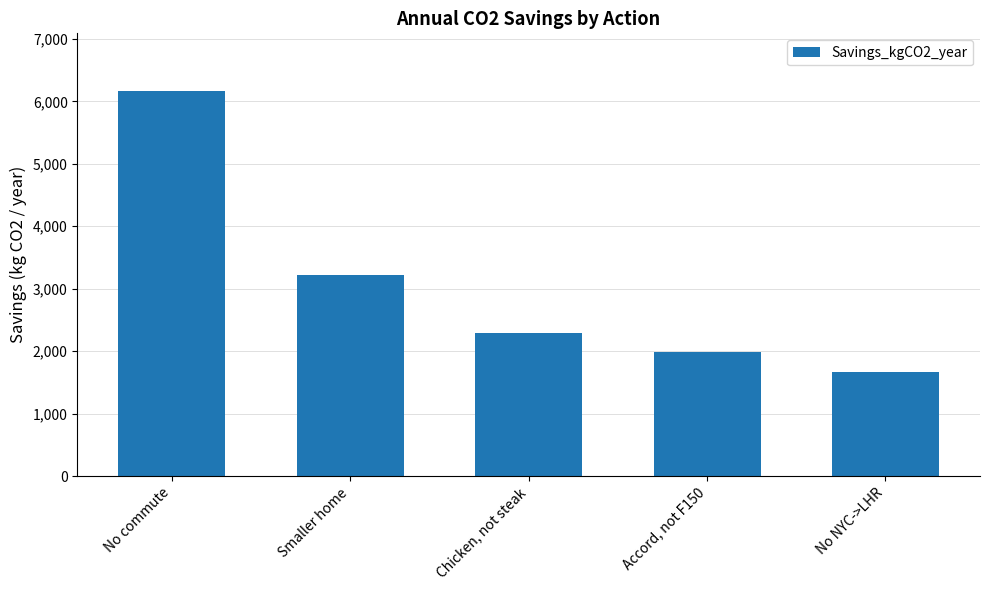

What is the greatest value displayed?

6164.0